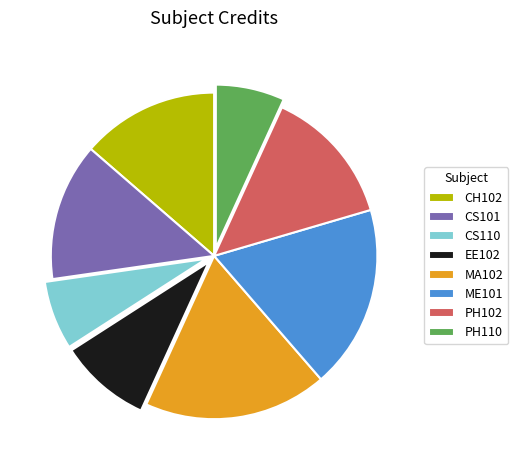

Is there a majority slice in this chart?

No